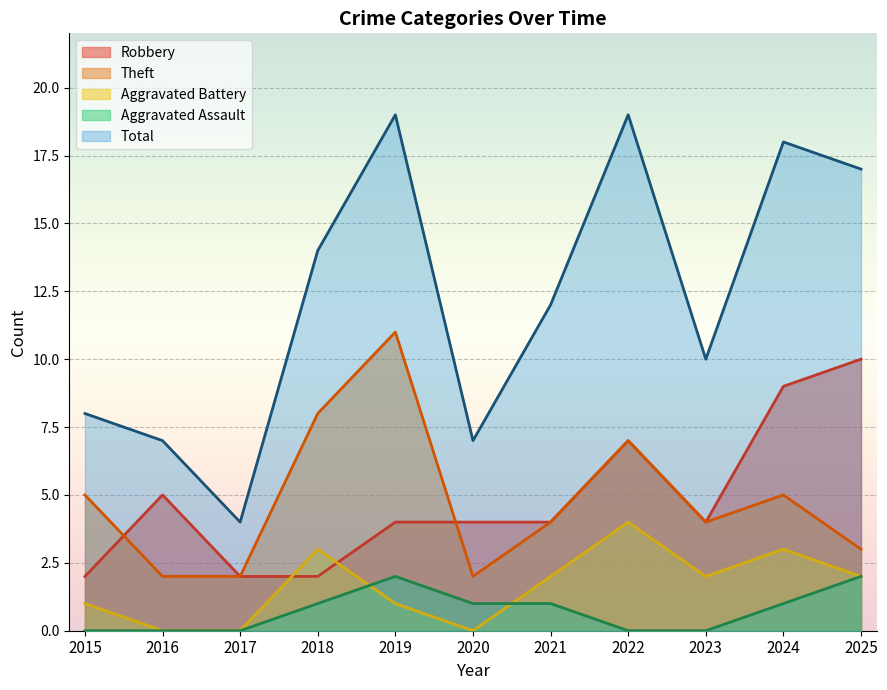

Rank the series at 2019 from lowest to highest value.

Aggravated Battery, Aggravated Assault, Robbery, Theft, Total